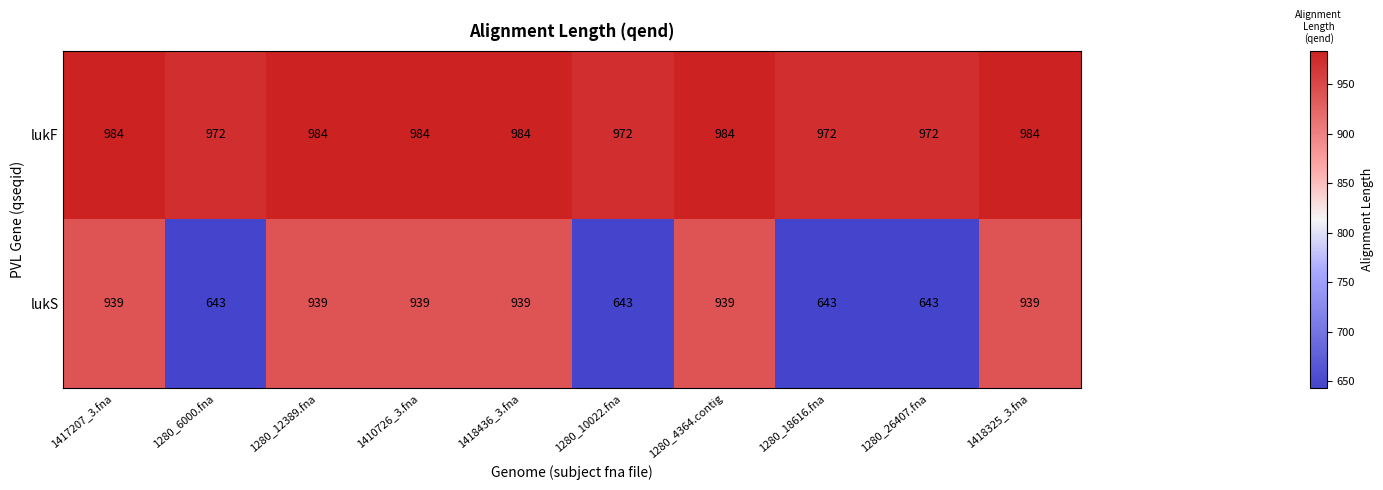

Is the value of lukF at 1410726_3.fna greater than the value of lukS at 1280_26407.fna?

Yes